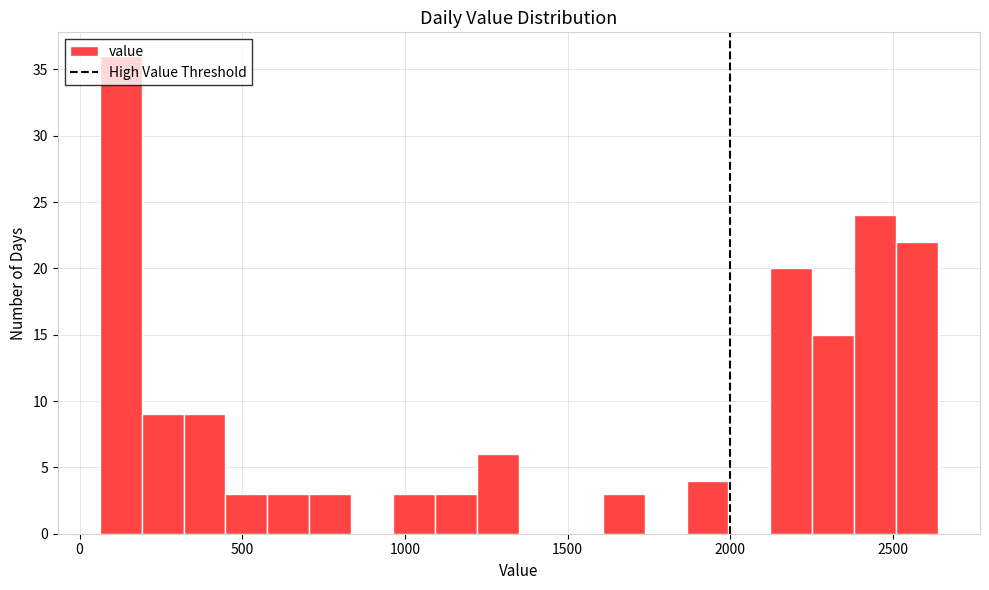

Read against the x-axis, roughly where is the centre of the tallest bar?

150